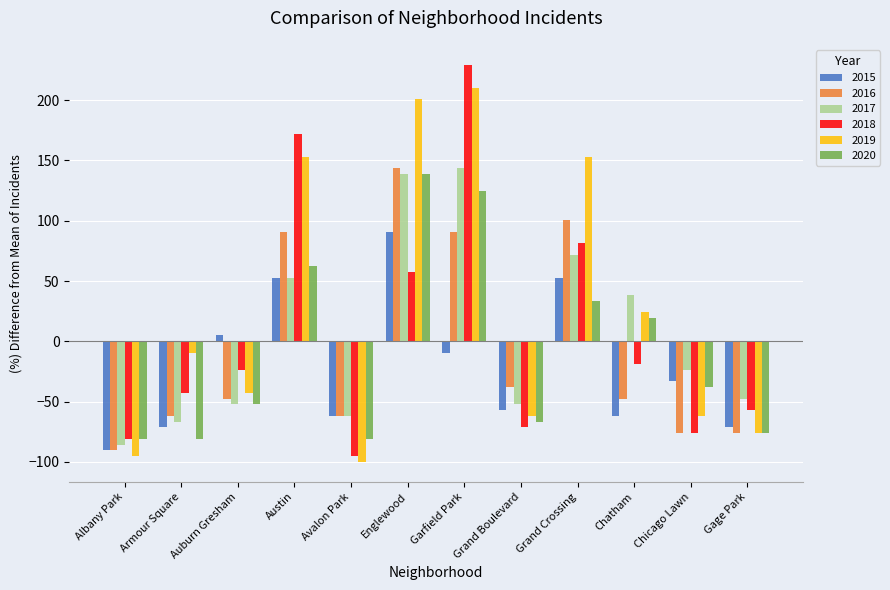

How many data points in 2018 are above -23?

5